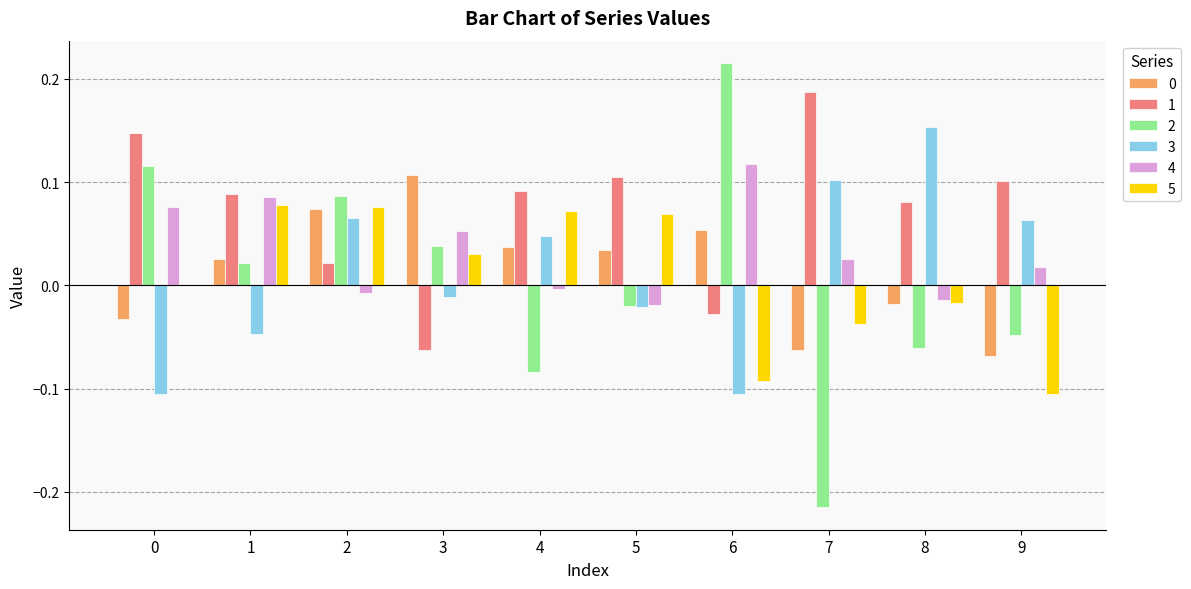

The value of 0 at 5 is 0.0. True or false?

True